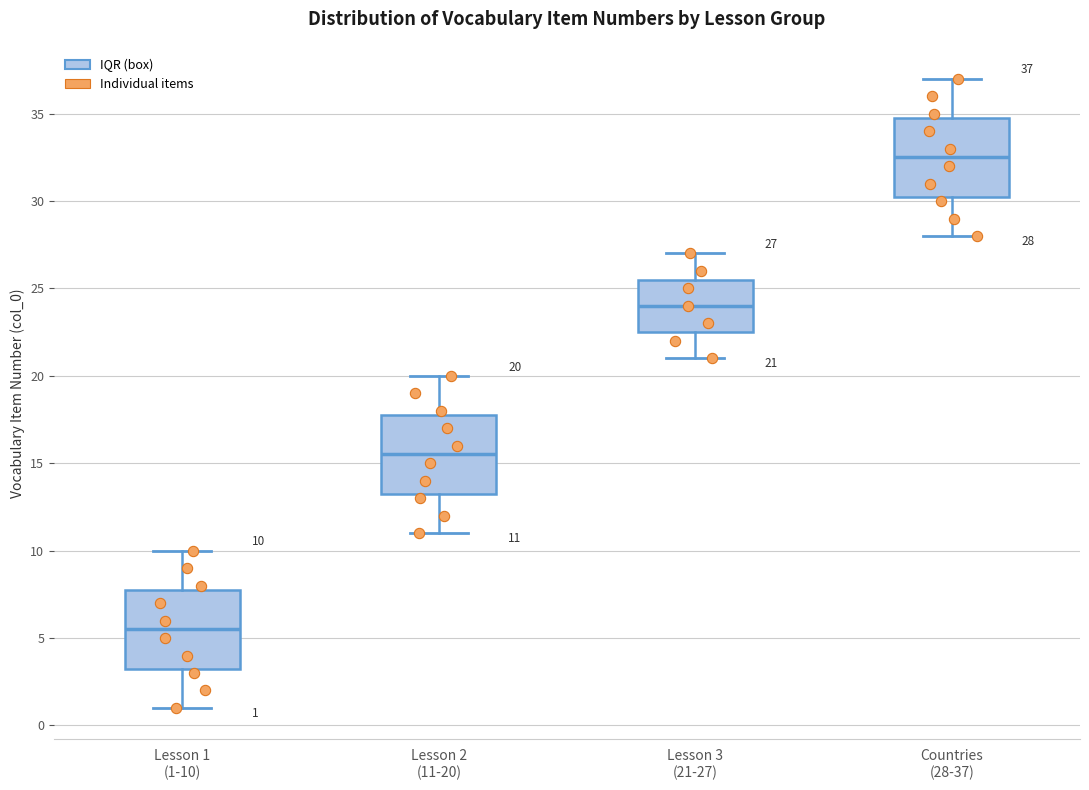

Which box's median line is the lowest?

Lesson 1 (1-10)